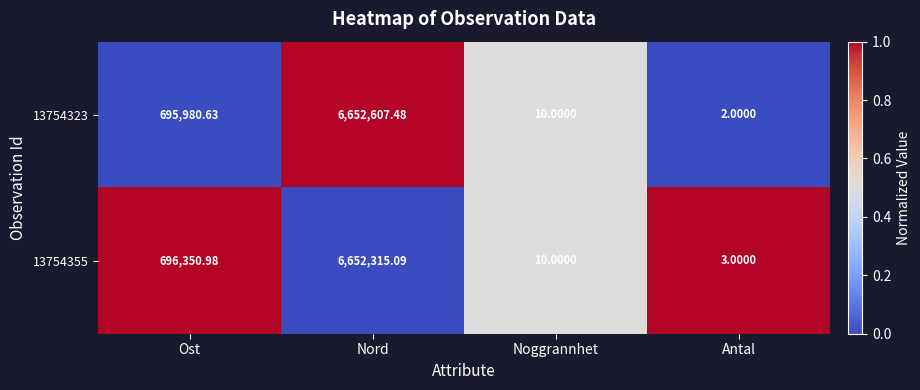

Count the number of categories in the chart.

4